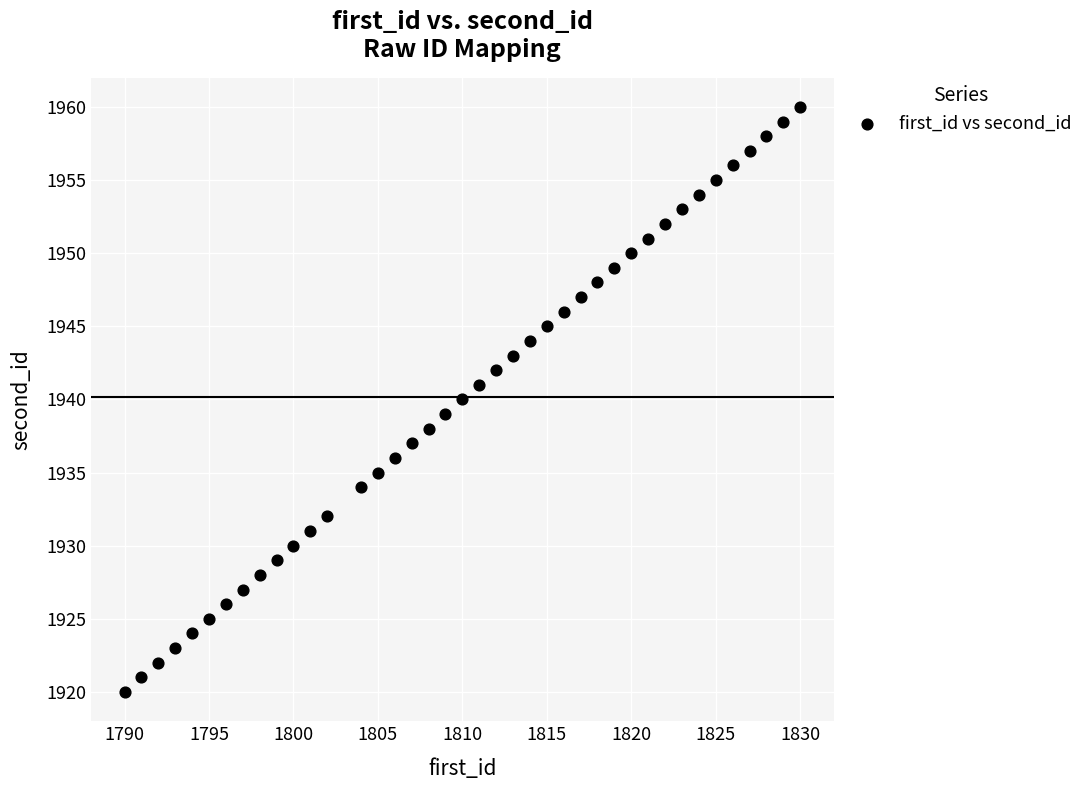

What is the range of Y values (max minus min)?

40